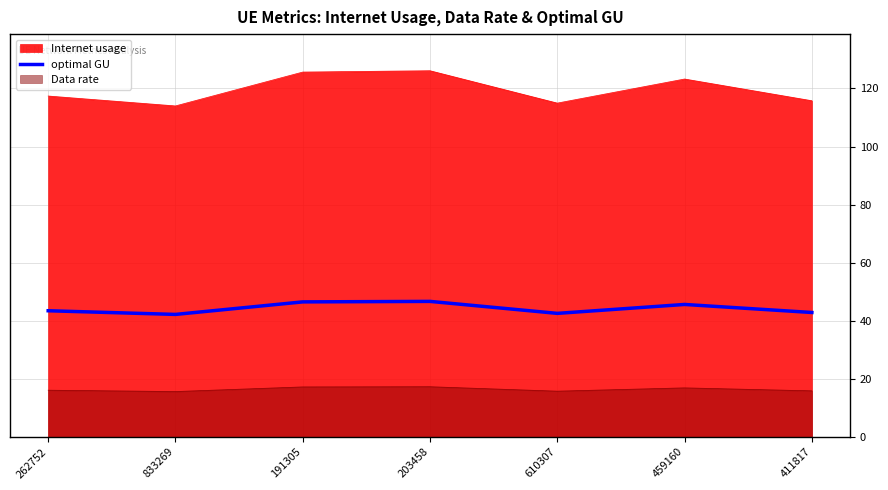

Where is the data nearest to the value 44?

262752